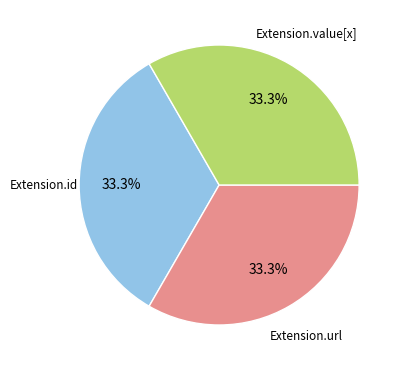

Is there a majority slice in this chart?

No